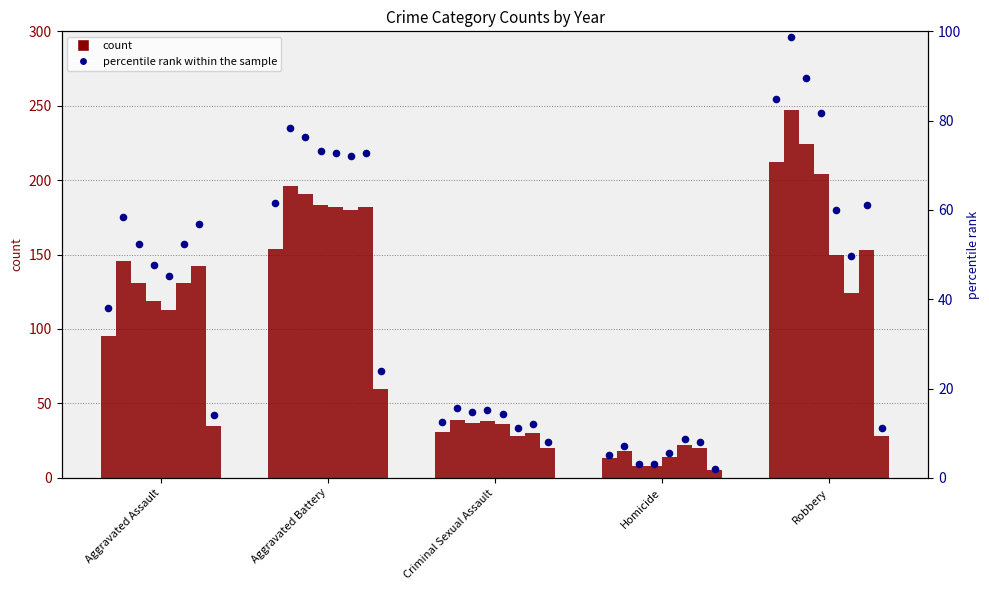

Which has a higher value, Aggravated Assault or Homicide?

Aggravated Assault